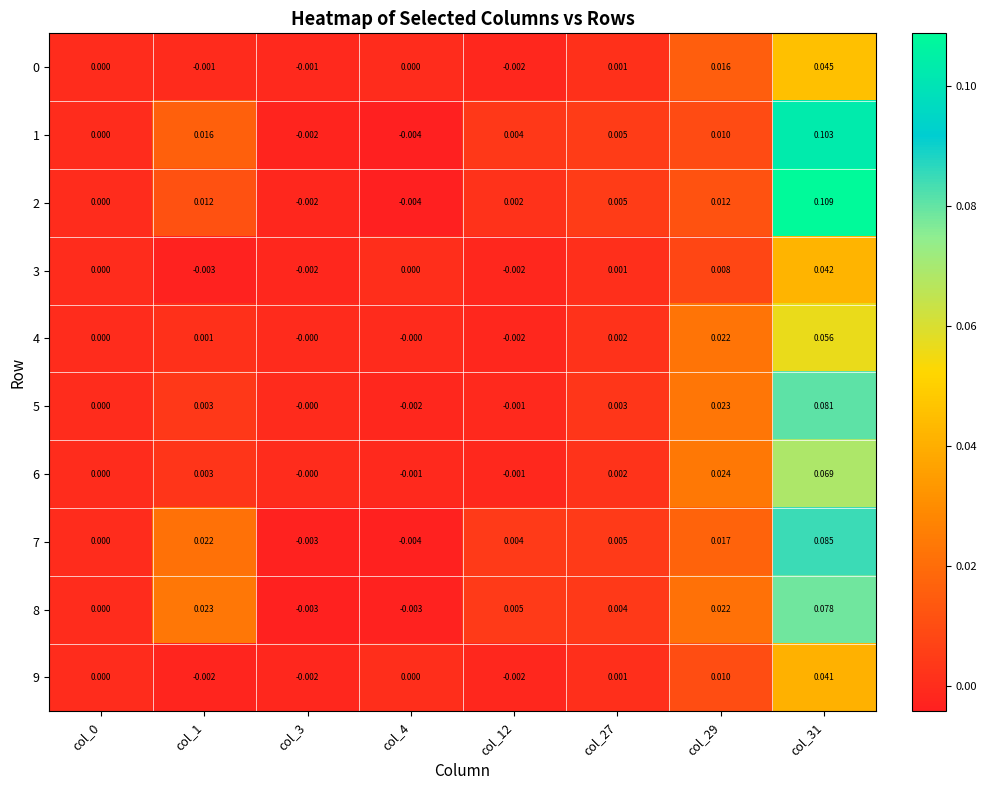

How many values in 2 are below zero?

2